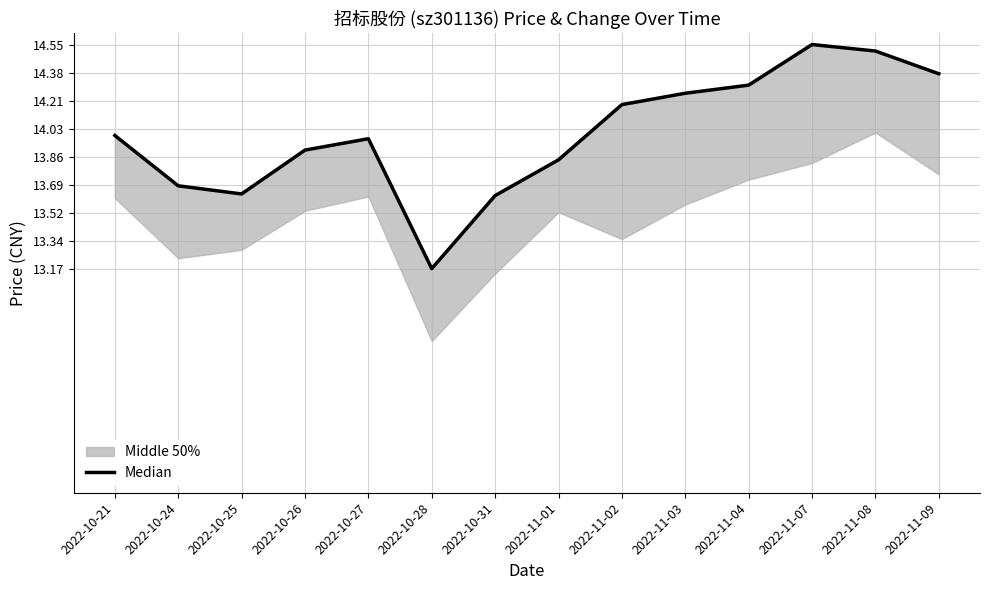

Does the chart have visible grid lines?

Yes